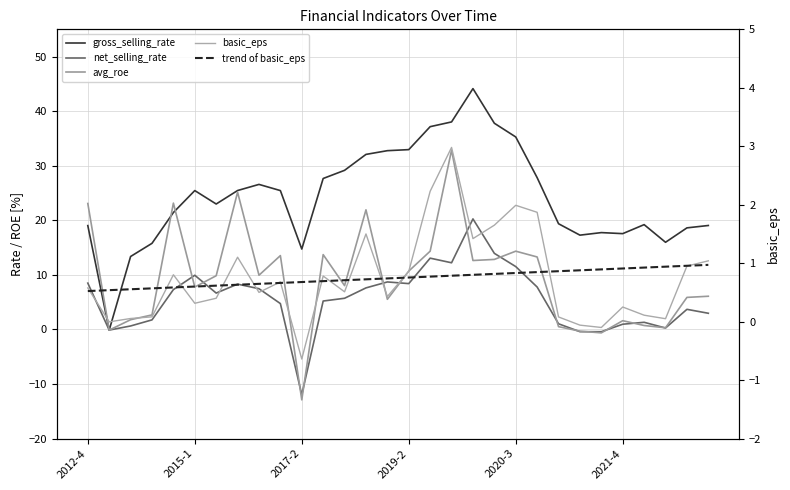

The net_selling_rate series shows 1.0 at 2021-4. True or false?

True